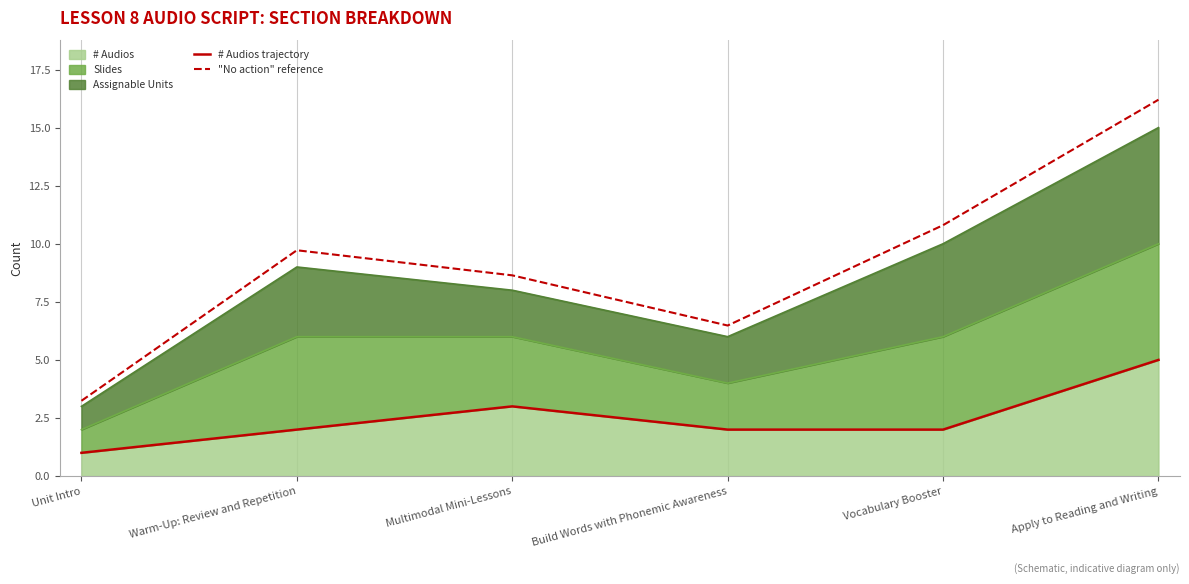

What position from the left is Build Words with Phonemic Awareness?

4